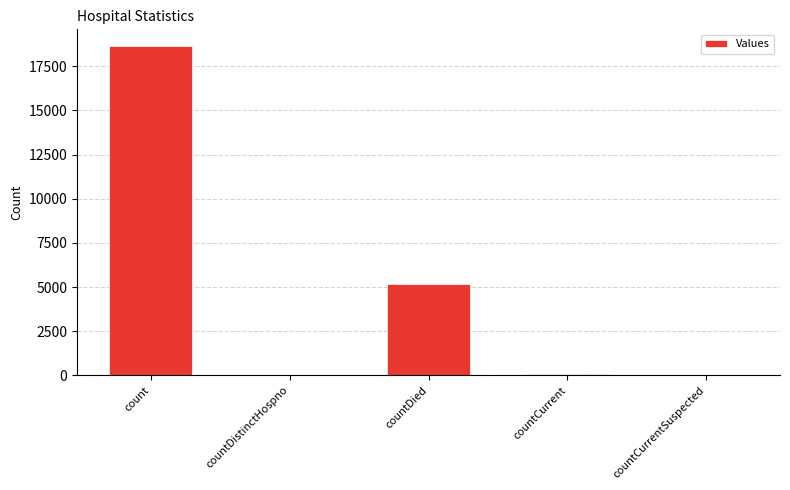

True or false: the data shows 0 at countCurrentSuspected.

True